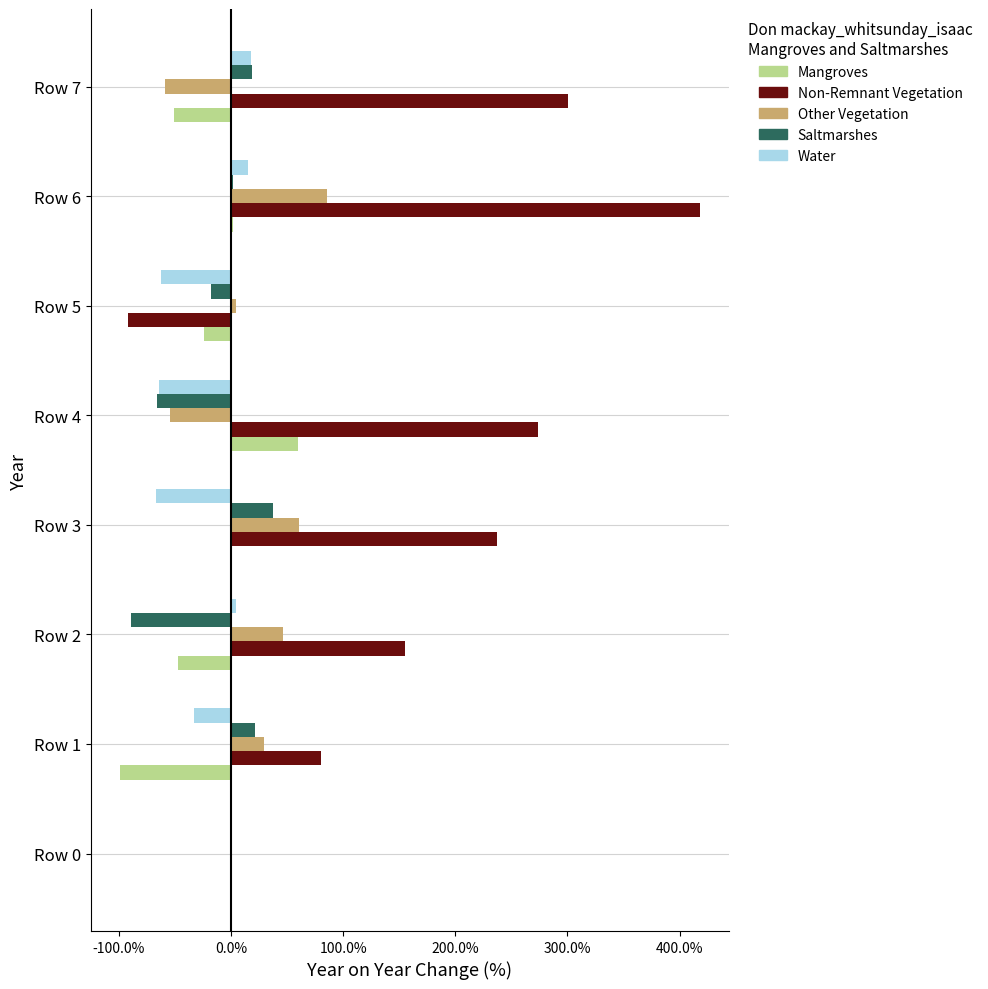

At which category is the sum across all series the highest?

Row 6